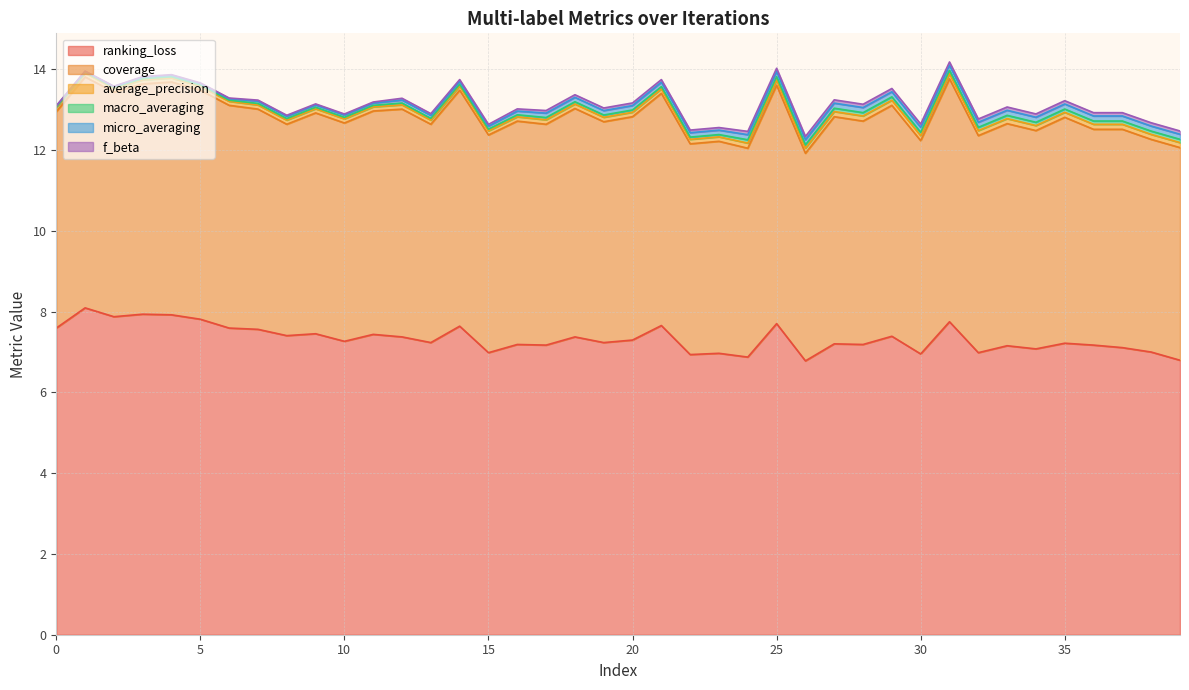

List the labels in order of ranking_loss value, largest first.

1, 3, 4, 2, 5, 31, 25, 21, 14, 0, 6, 7, 9, 11, 8, 29, 12, 18, 20, 10, 13, 19, 35, 27, 16, 28, 17, 36, 33, 37, 34, 38, 15, 32, 23, 30, 22, 24, 39, 26